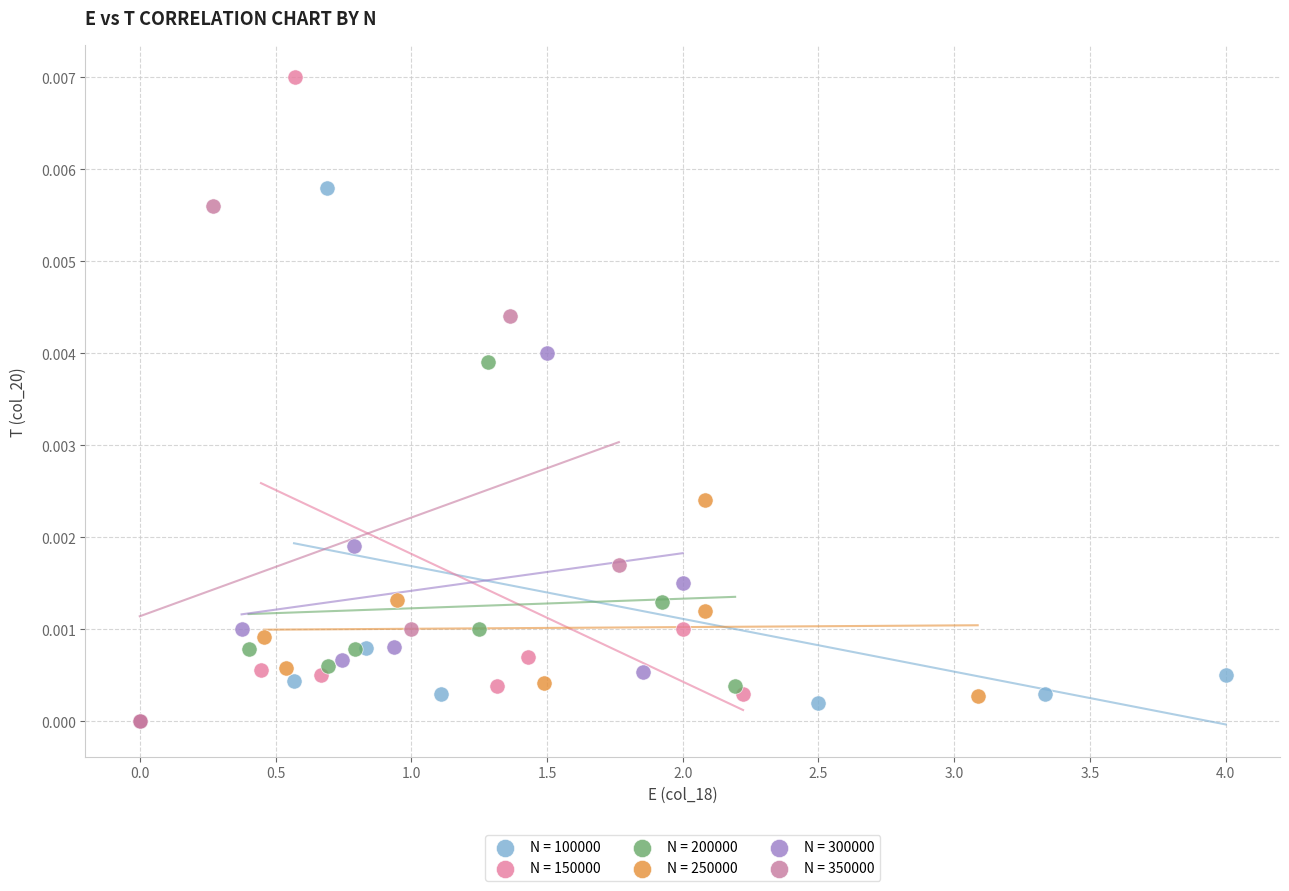

Which series contains the highest Y value?

N = 150000